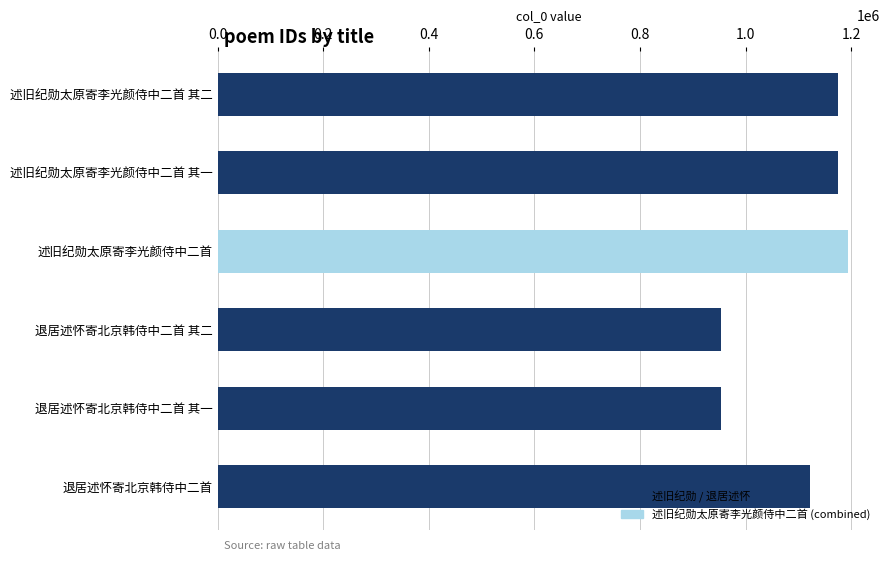

What is the difference between the second highest and minimum values?

221230